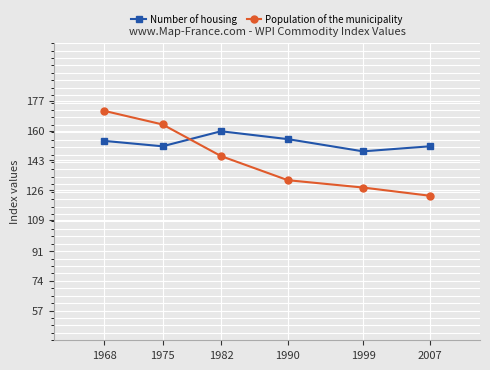

Where do Population of the municipality and Number of housing first cross each other?

1975 and 1982